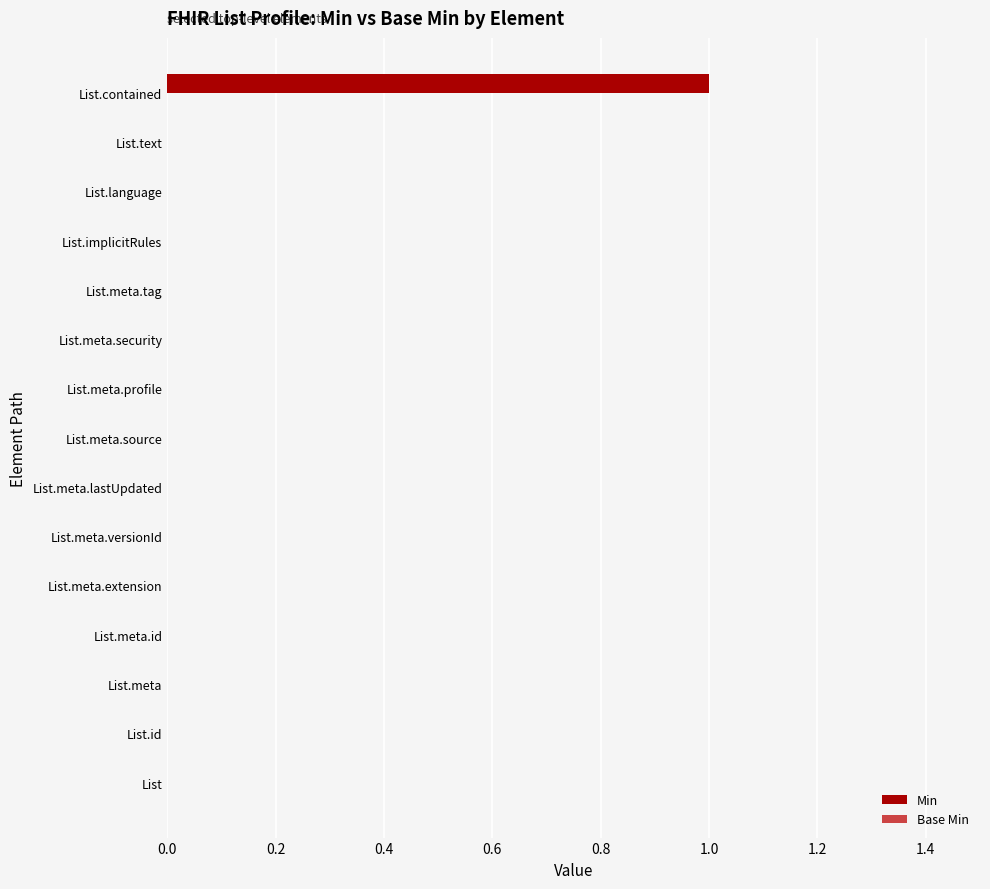

Count the number of data series in this chart.

1